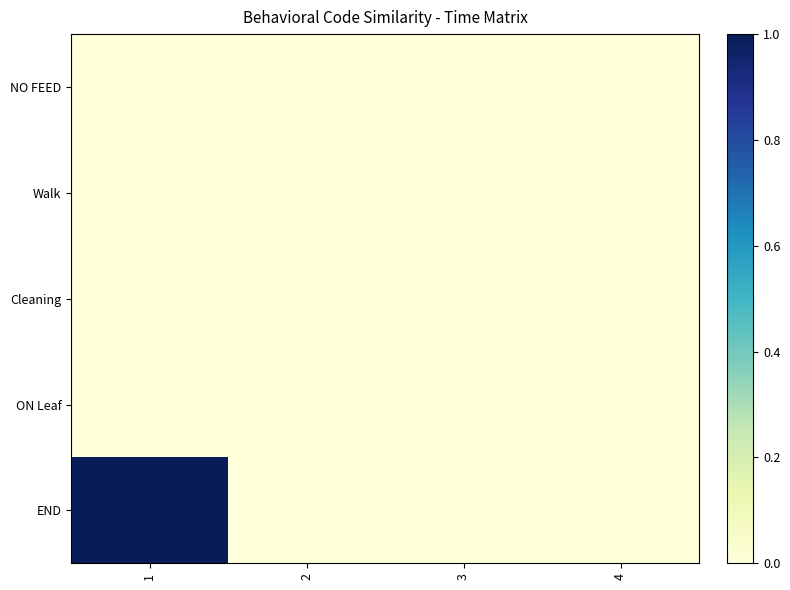

Between 4 and 2, which is larger?

4